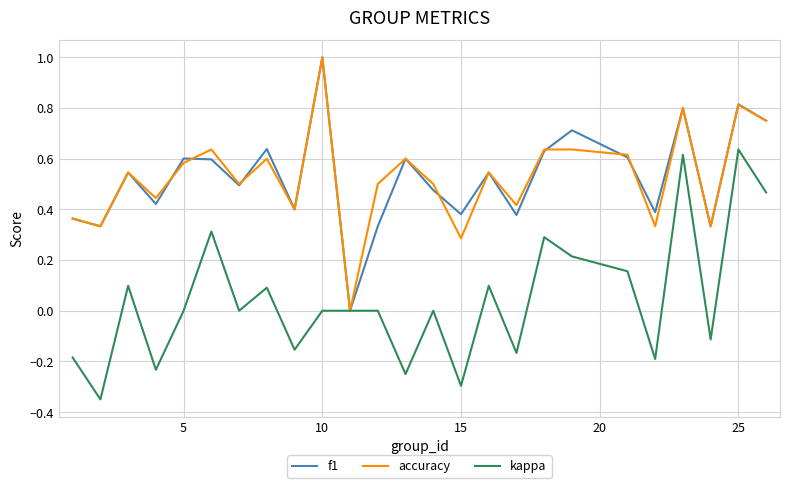

What is the highest value of the accuracy series?

1.0